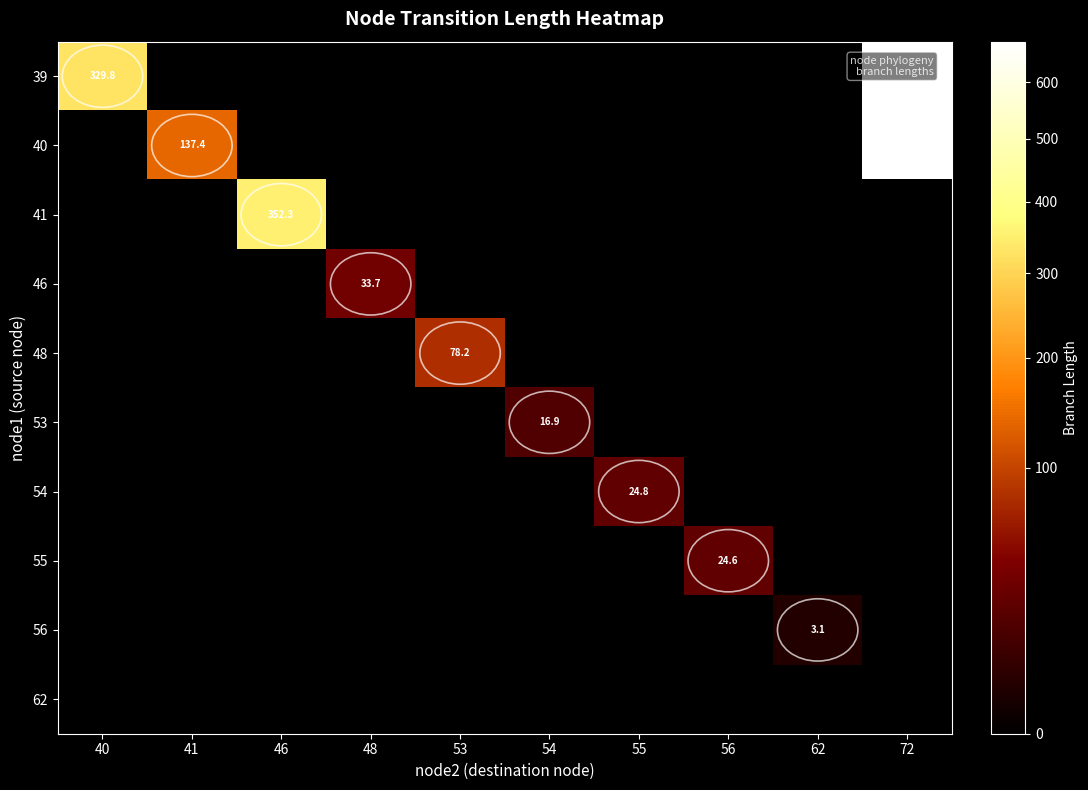

At which label does 62 reach its minimum?

40